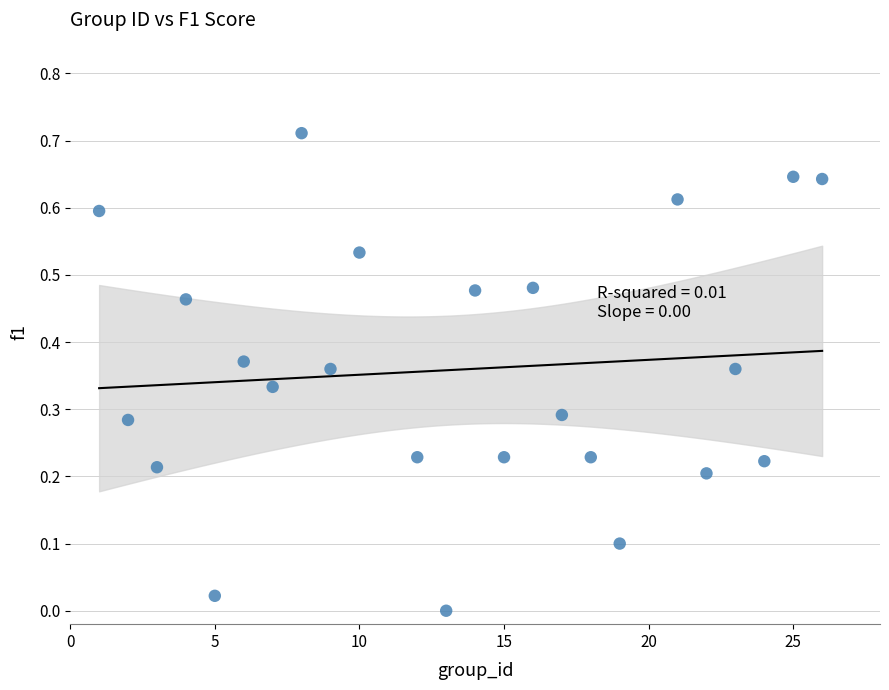

What is the range of X values (max minus min)?

25.0